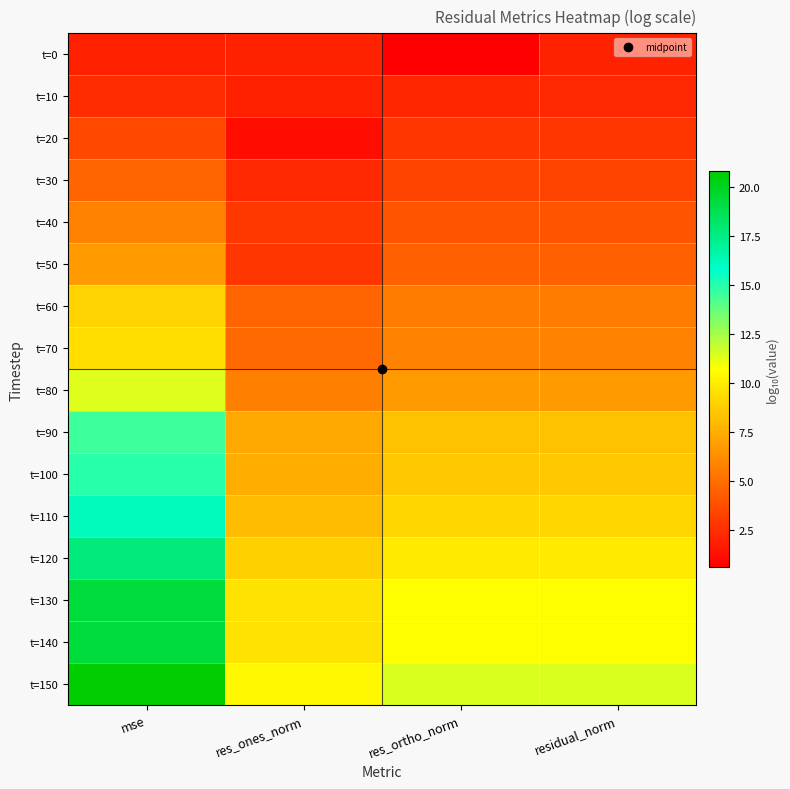

At which category is the sum across all series the highest?

mse